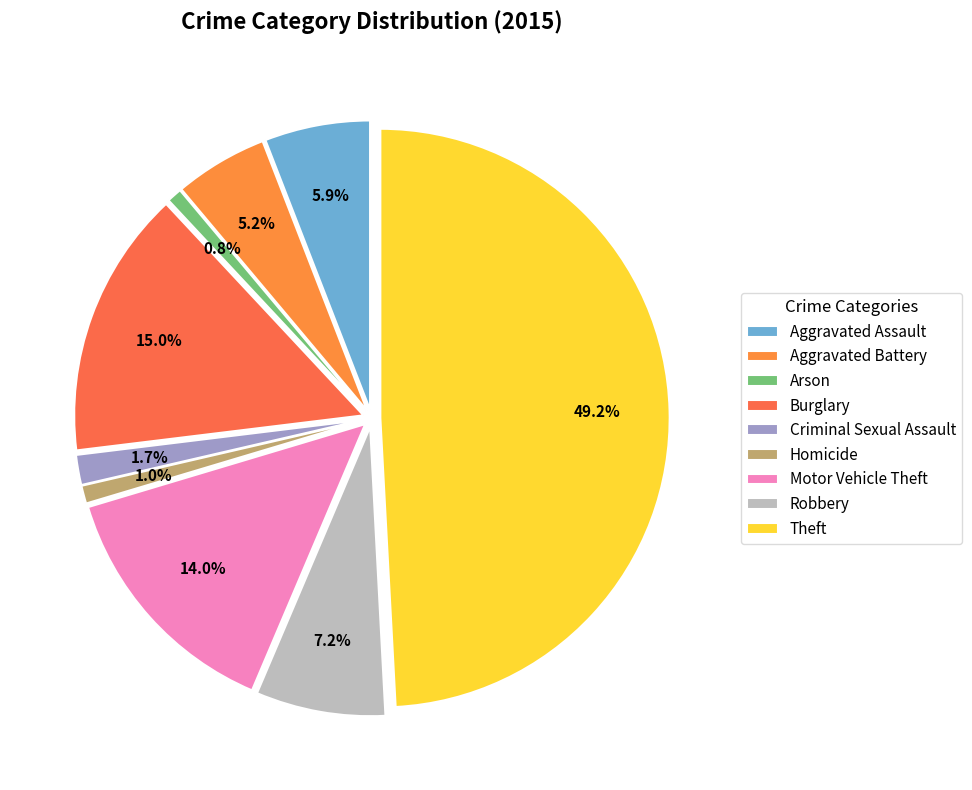

How many slices are in this pie chart?

9